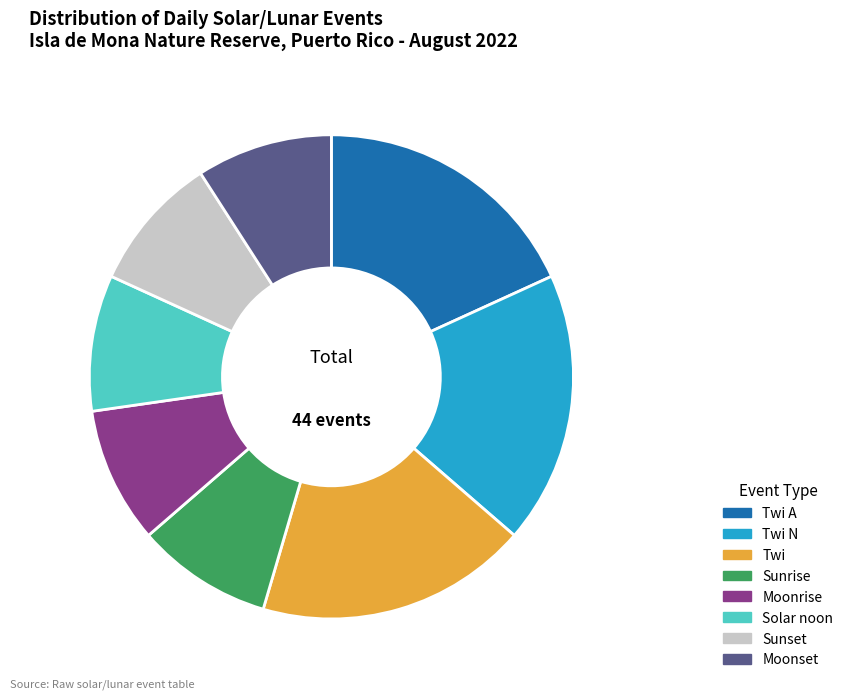

True or false: Moonrise accounts for 20% of the total.

False